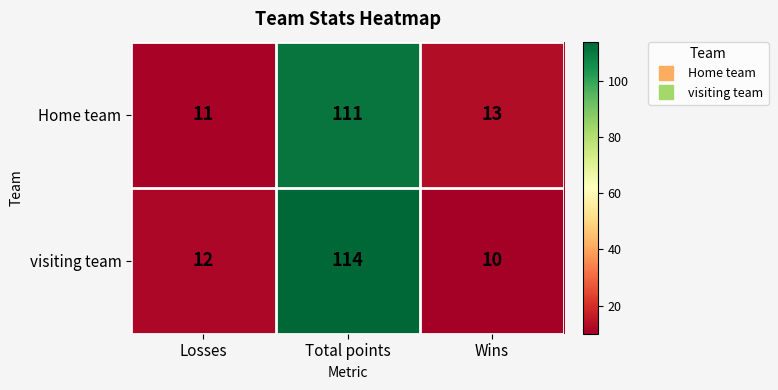

Rank the series by their average value, from lowest to highest.

Home team, visiting team